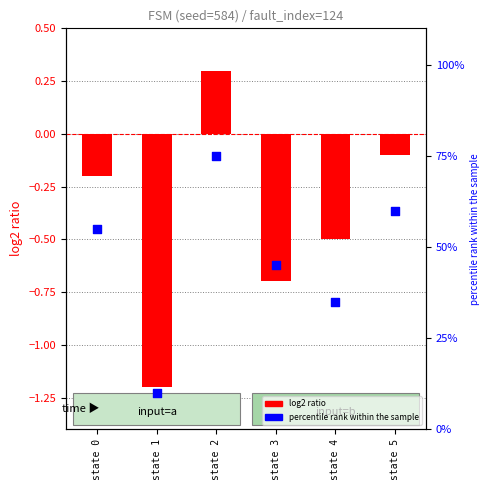

Which series has the largest total across all categories?

percentile rank within the sample